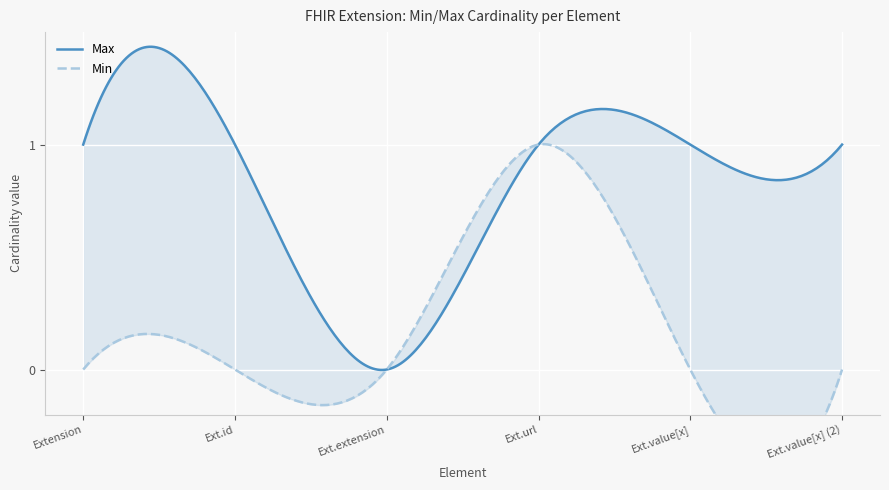

At which category is the sum across all series the highest?

Extension.url